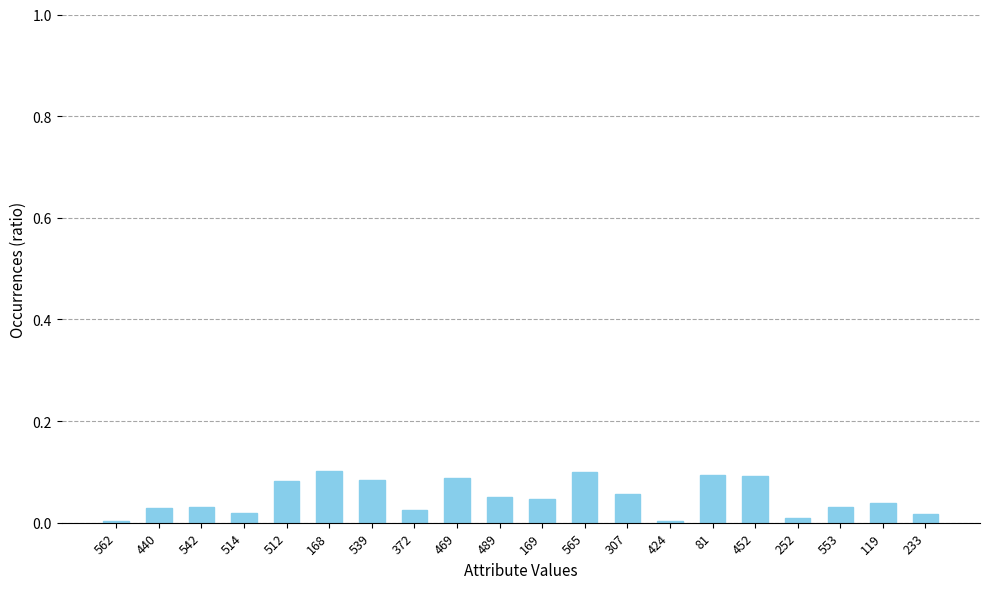

What position from the left is 452?

16